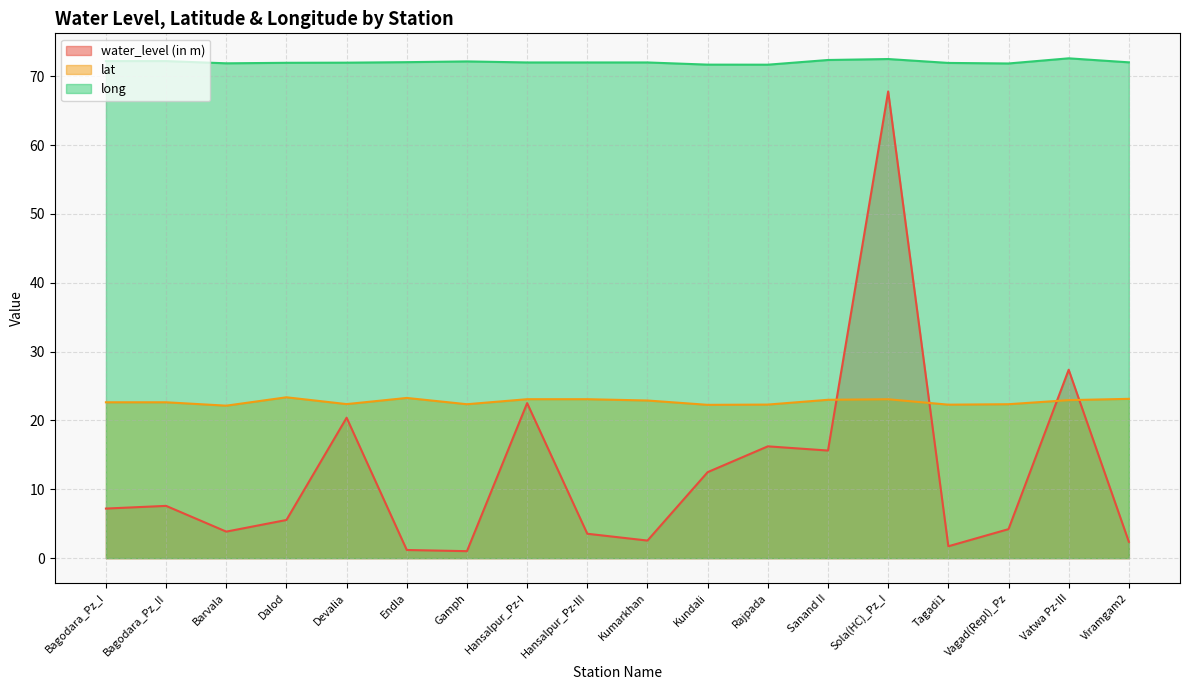

At how many categories does at least one series exceed 50?

18